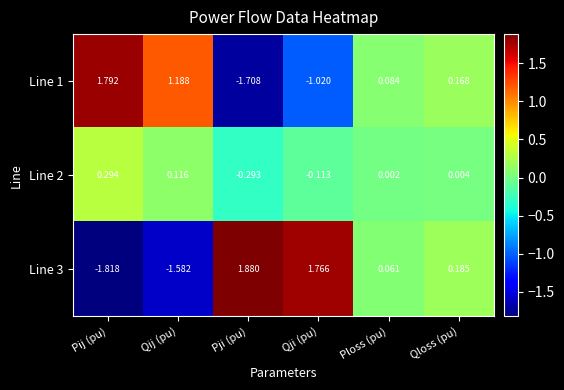

Where is Line 1 nearest to the value 0?

Ploss (pu)